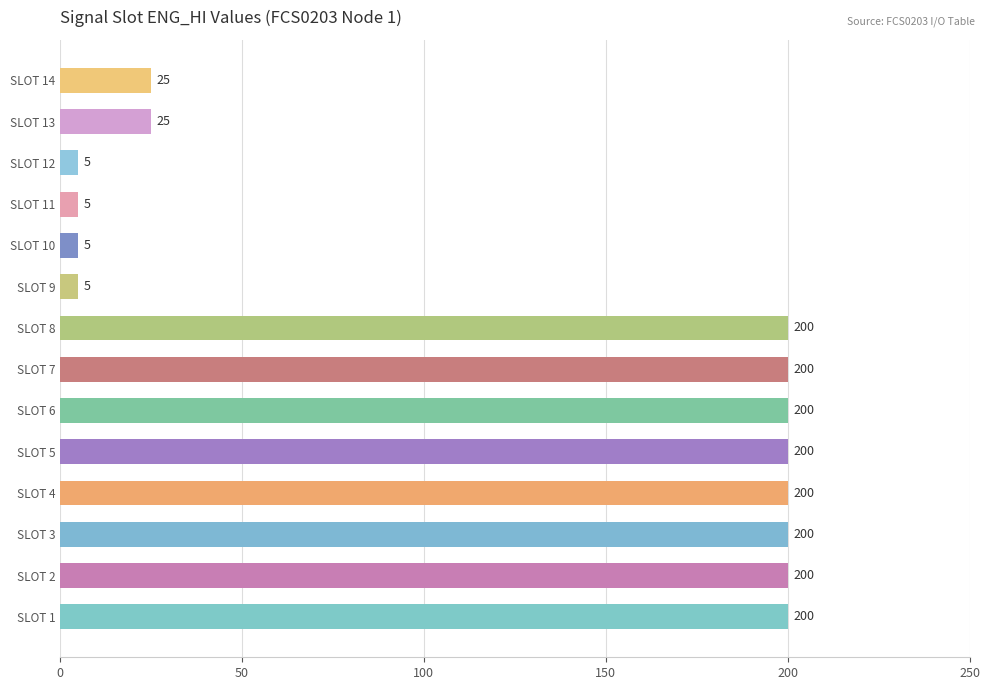

True or false: the data shows 5 at SLOT 9.

True